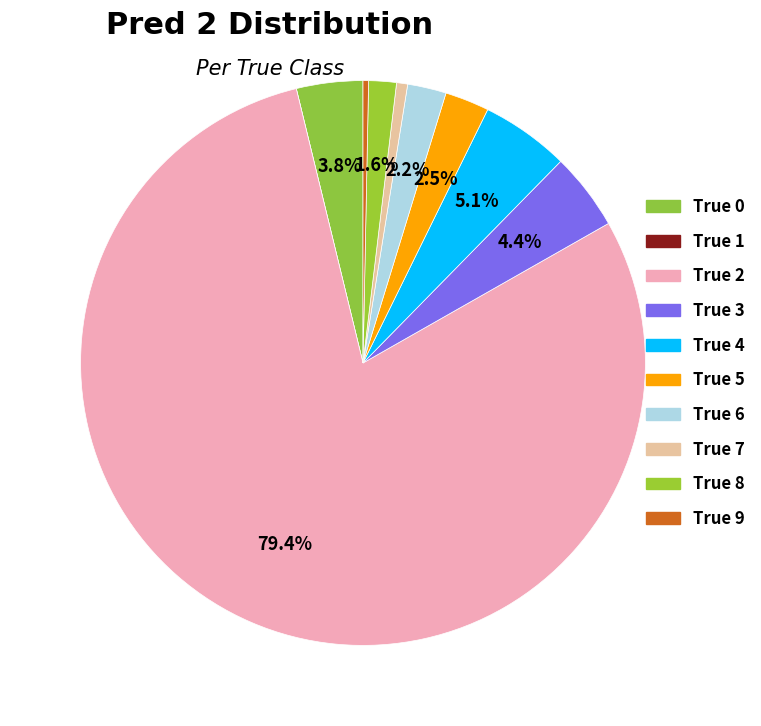

Is it true that True 5 is 3% of the pie?

True